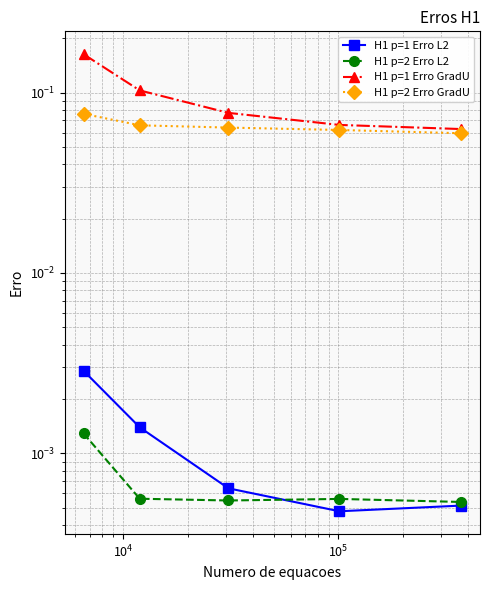

Count the number of categories in the chart.

5